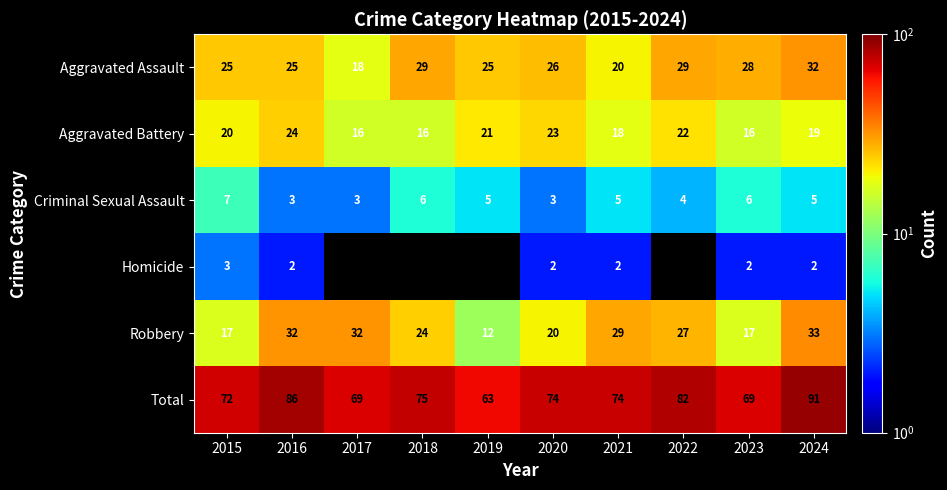

What is the average value of the Total series?

76